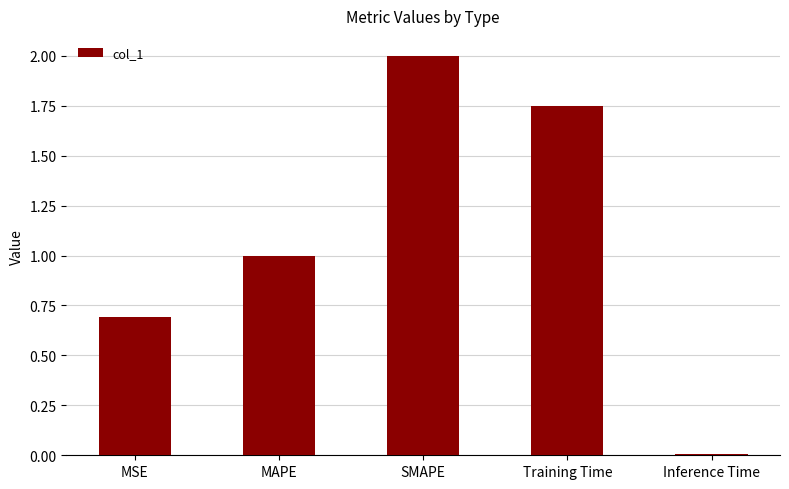

Rank the categories by value from highest to lowest.

SMAPE, Training Time, MAPE, MSE, Inference Time